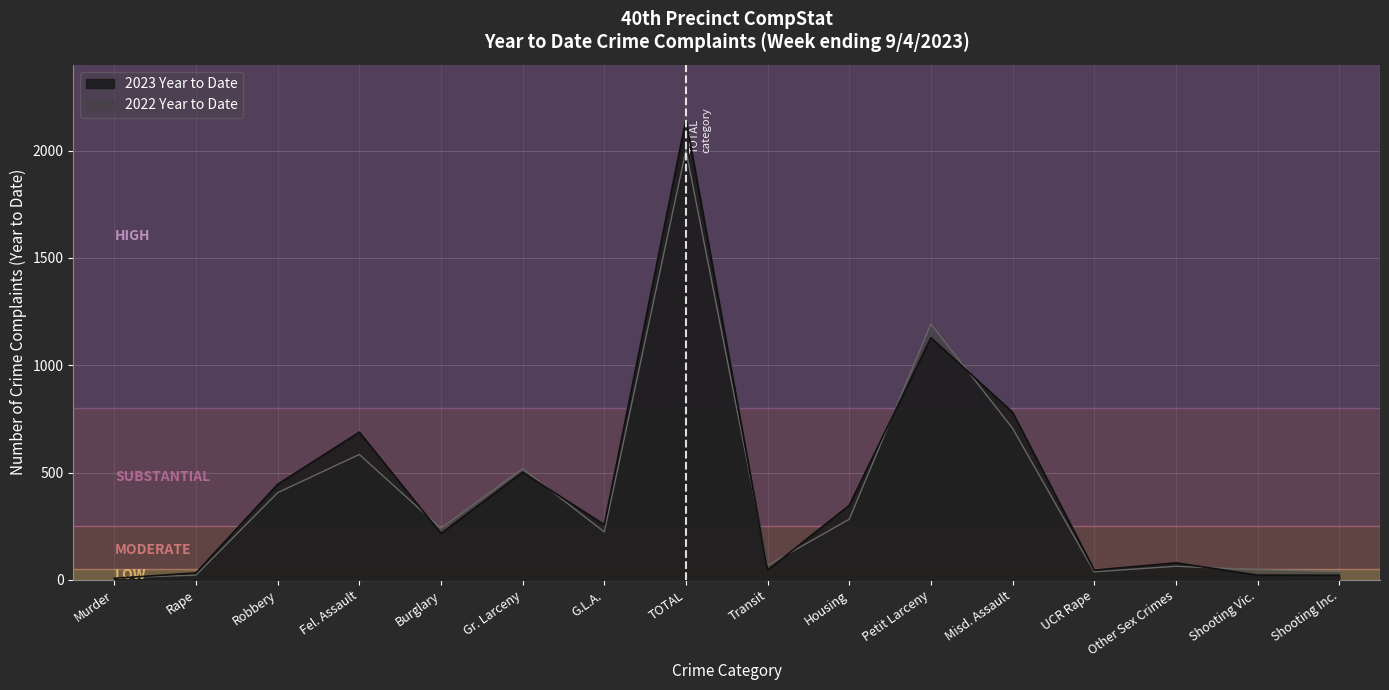

Which series has the largest range (max minus min)?

2023 Year to Date